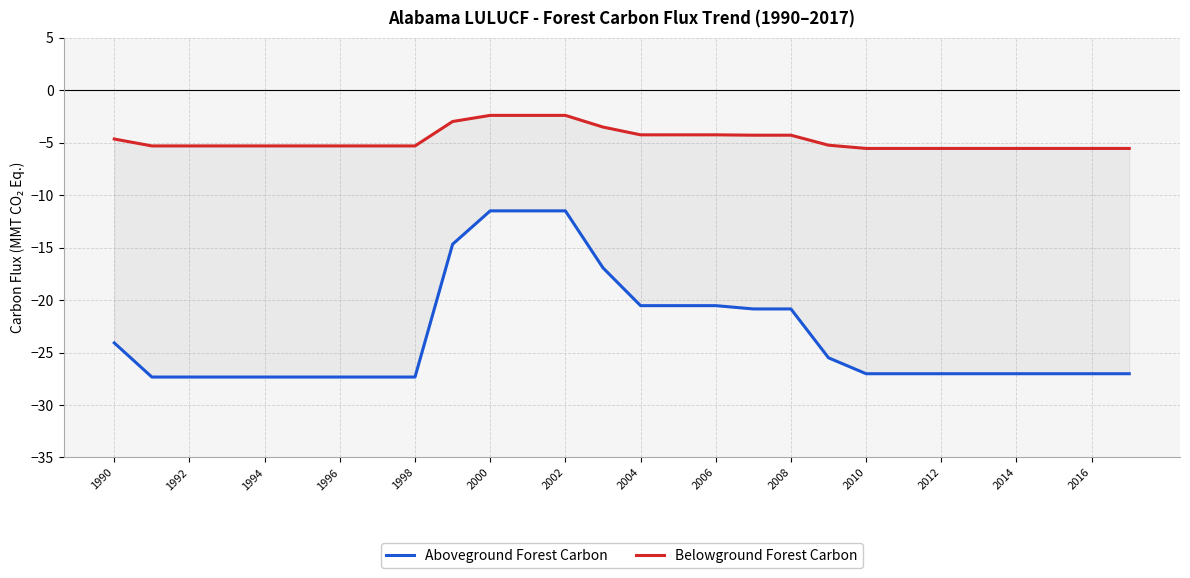

List the series in order of their peak value, highest first.

Belowground Forest Carbon, Aboveground Forest Carbon